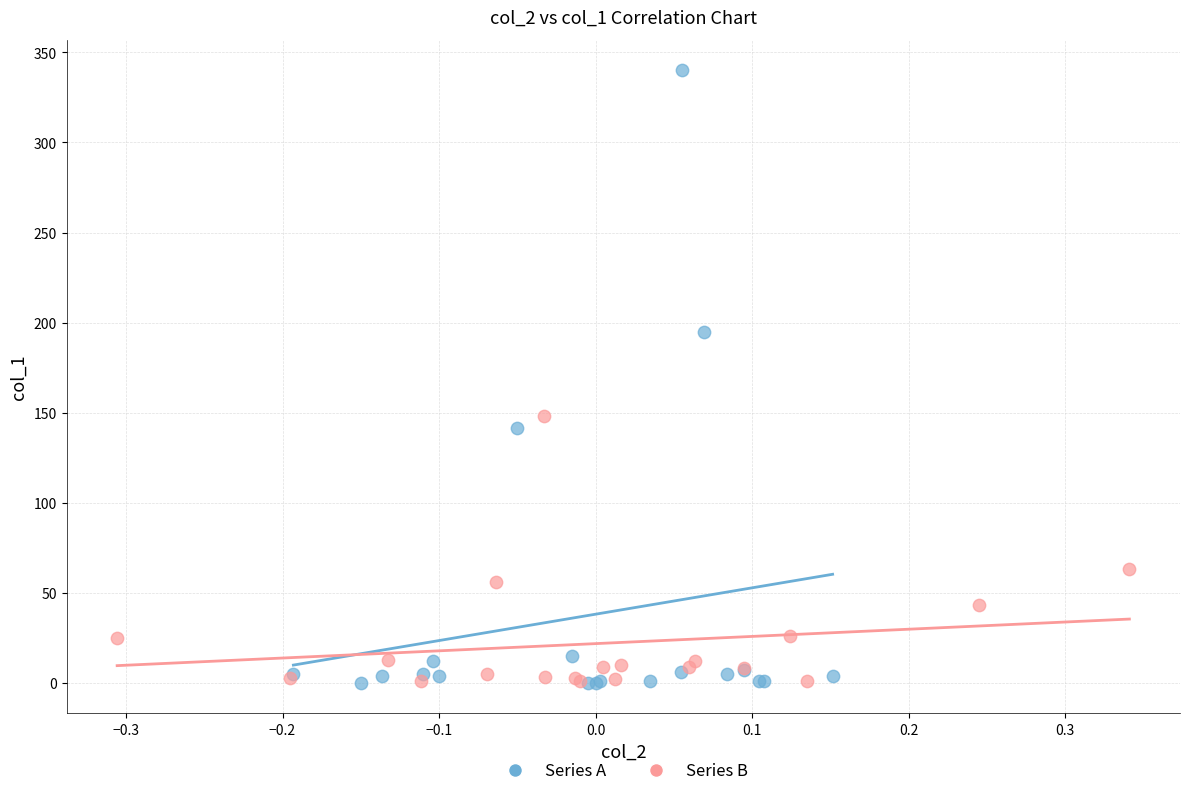

Which series has the largest Y range (max minus min)?

Series A